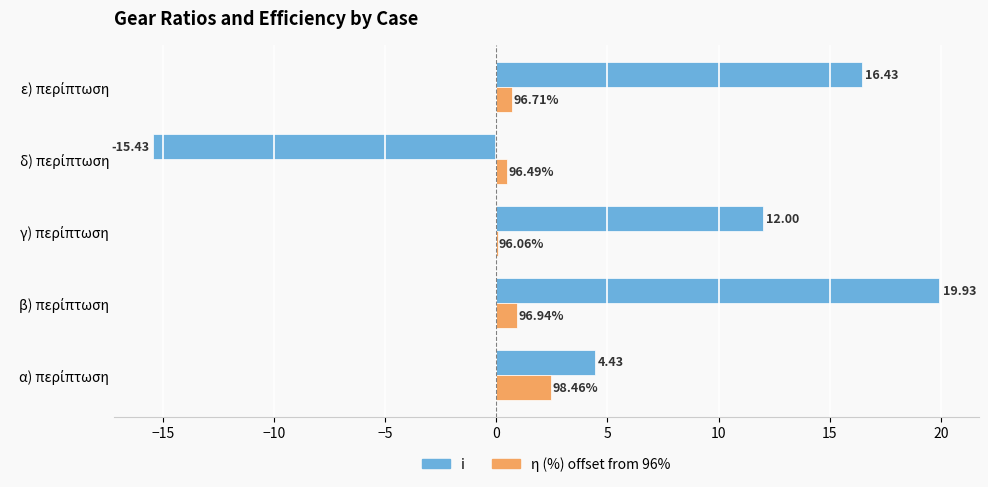

Which series has the largest total across all categories?

i